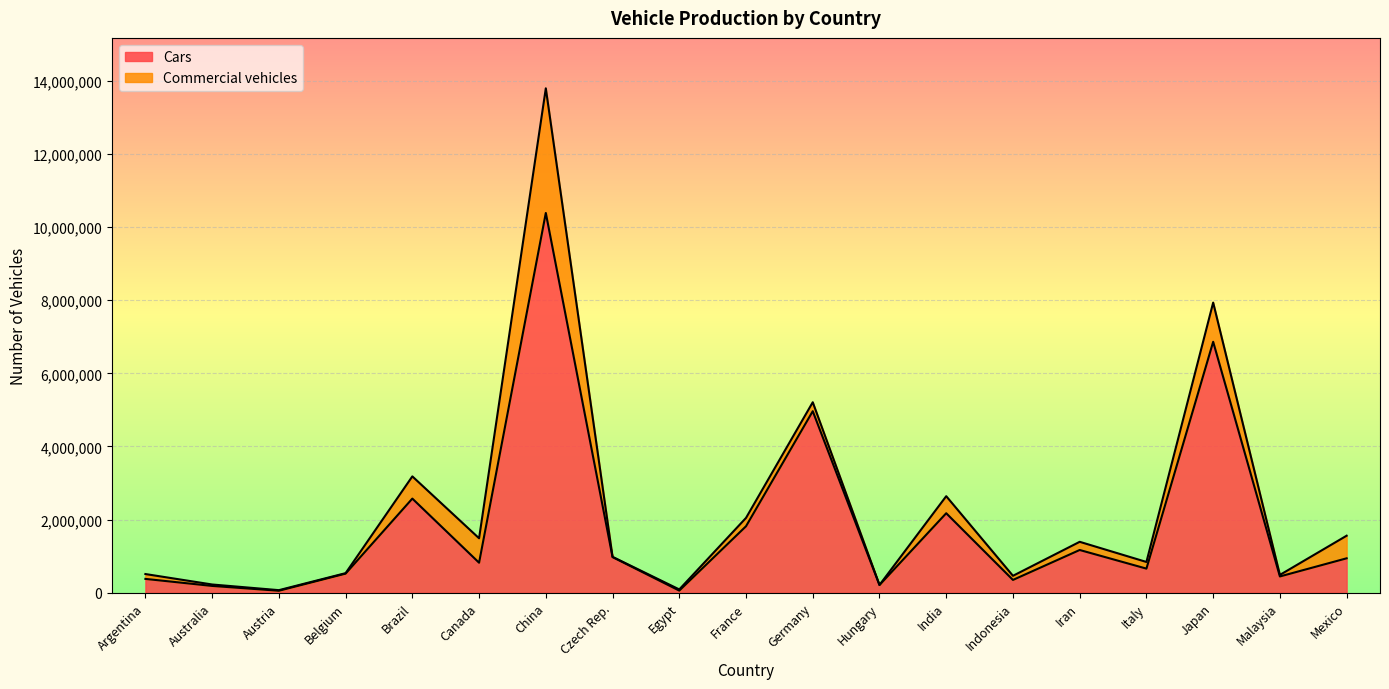

The chart shows a value of 822267 at Canada. True or false?

True